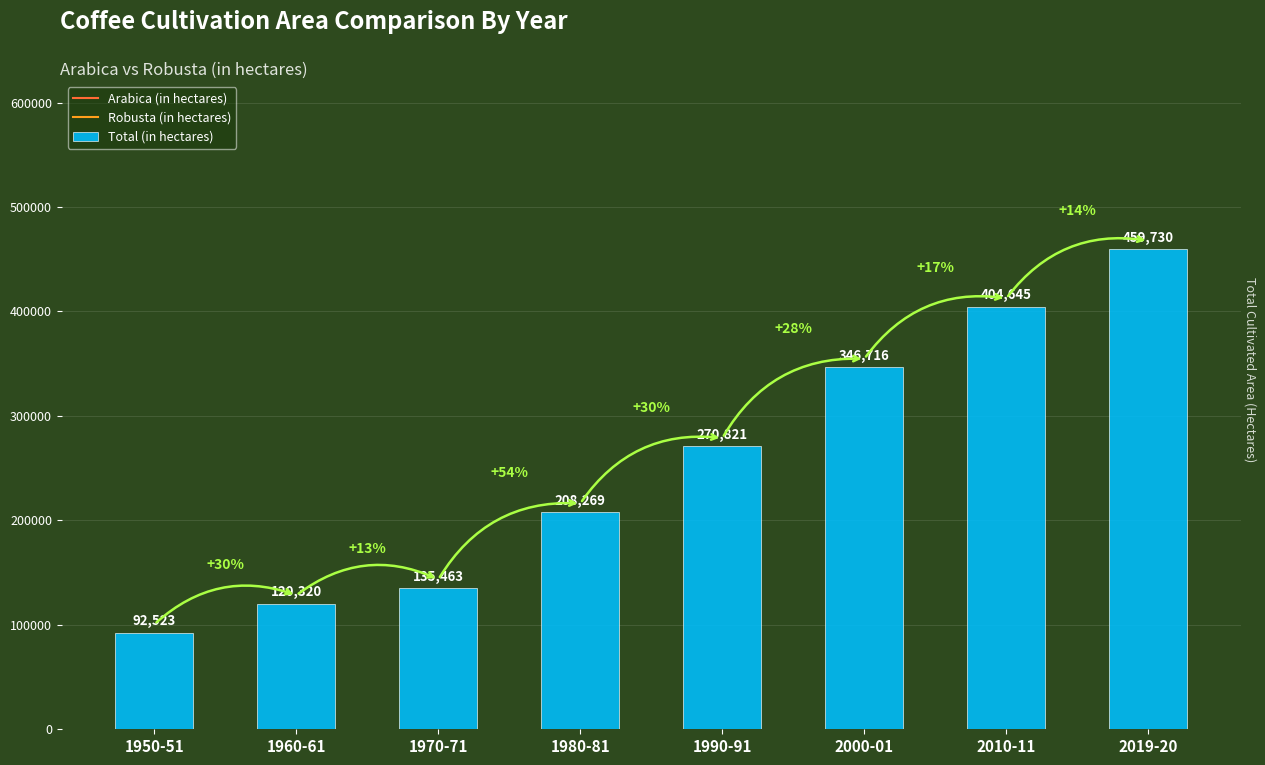

Approximately how many times larger is the value at 1950-51 compared to 1960-61?

0.8